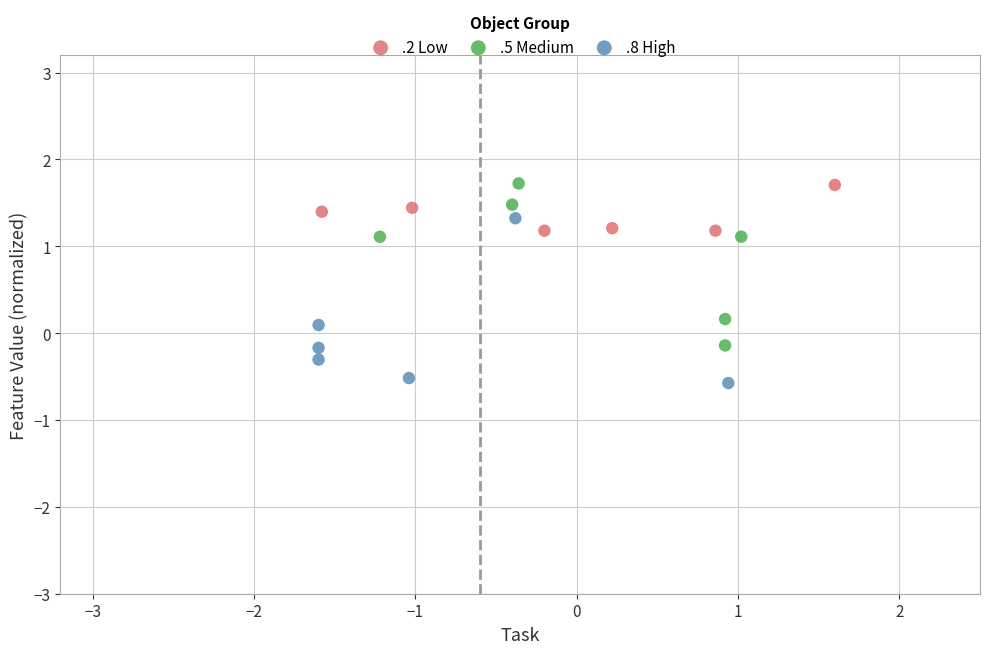

Which series reaches the minimum Y coordinate?

.8 High